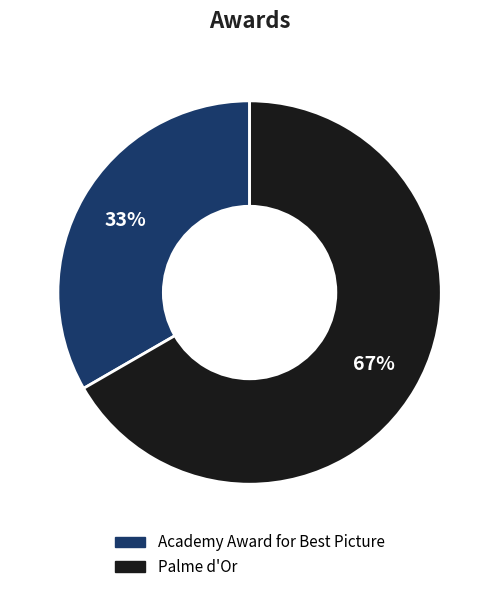

What is the ratio of the value at Academy Award for Best Picture to the value at Palme d'Or?

0.5